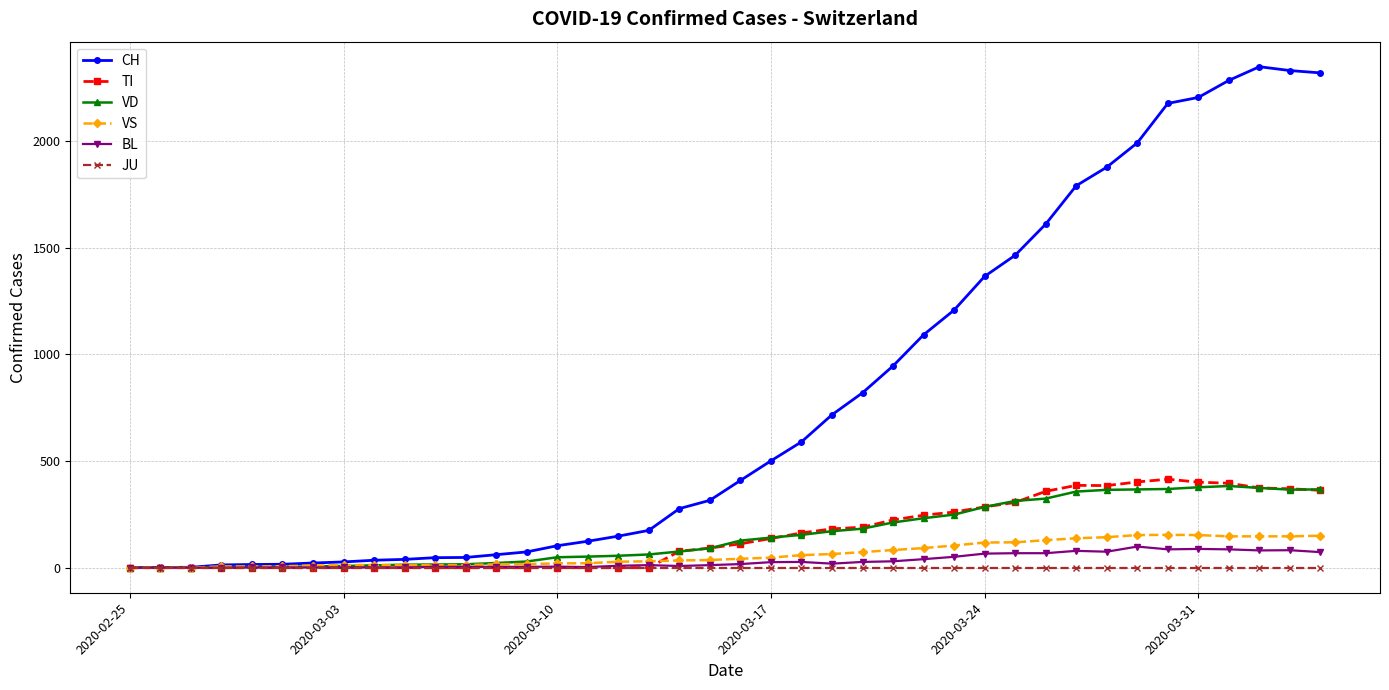

Which series has the largest range (max minus min)?

CH